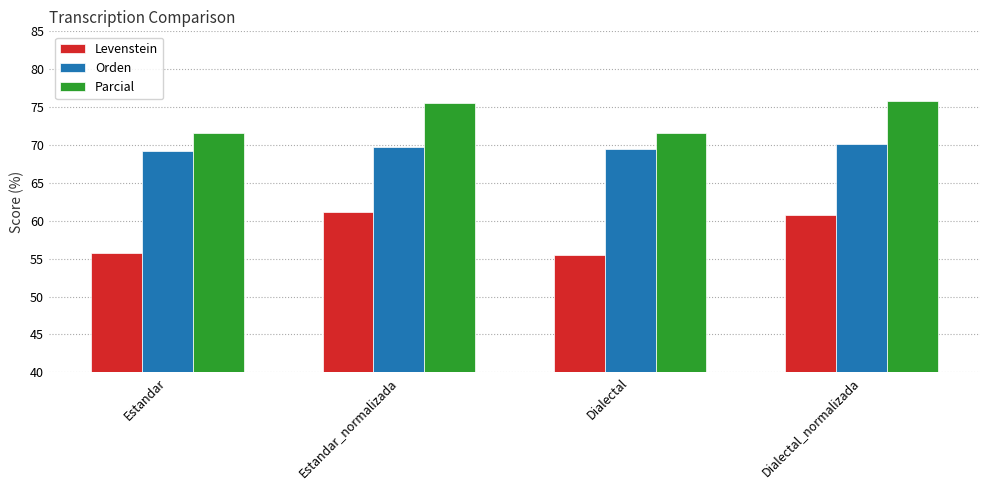

Where does the Parcial series first go above 75?

Estandar_normalizada